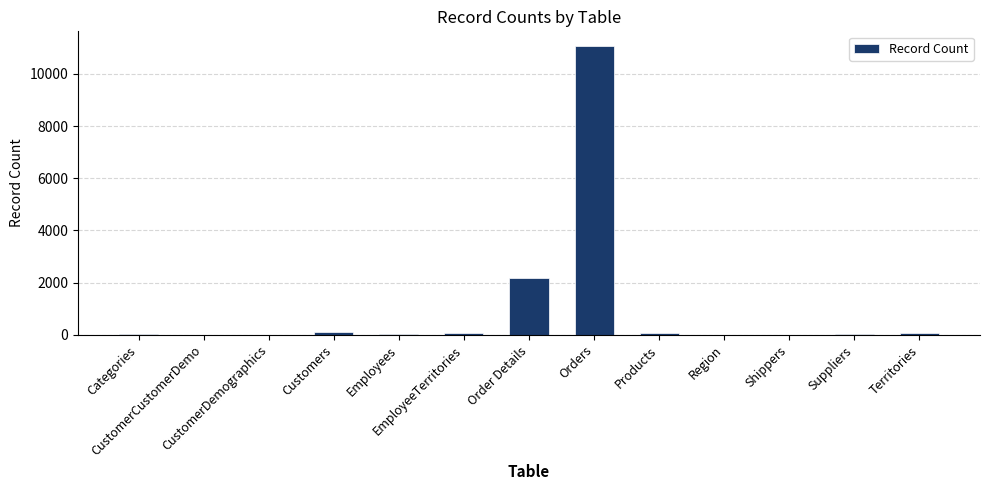

What is the change in value from Categories to CustomerCustomerDemo?

-8